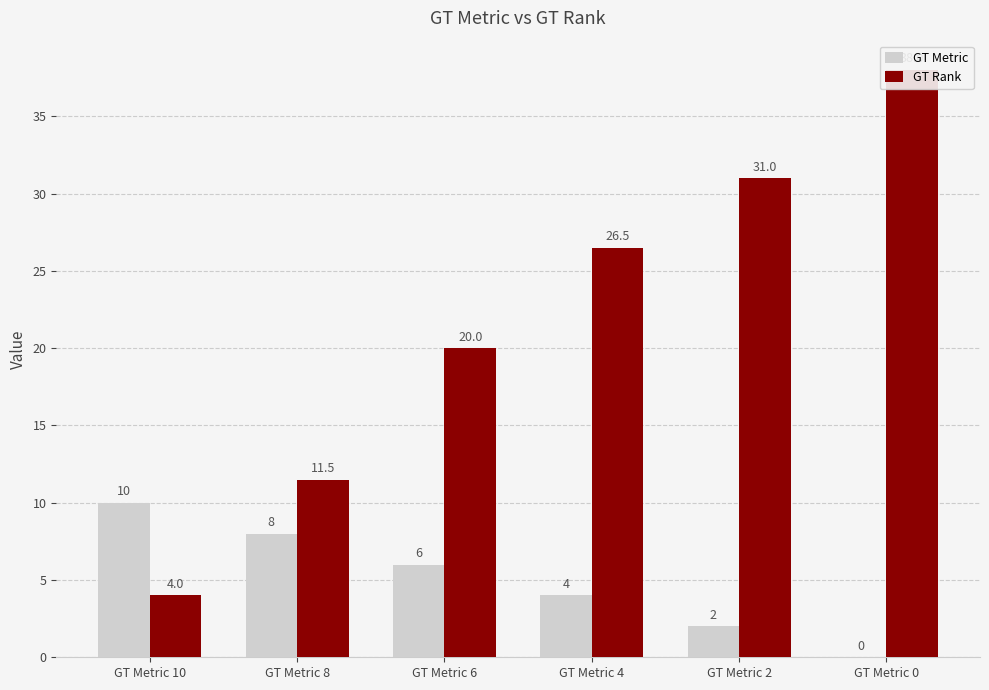

How many data points in GT Rank are less than 26?

3